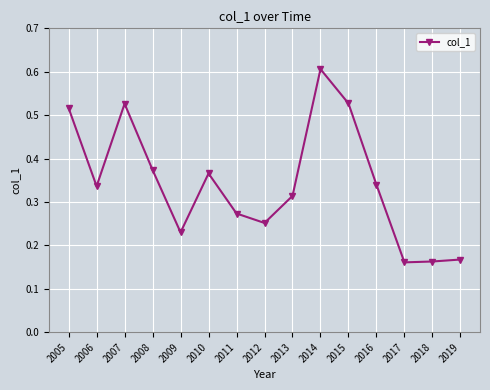

What is the maximum value shown in the chart?

0.6